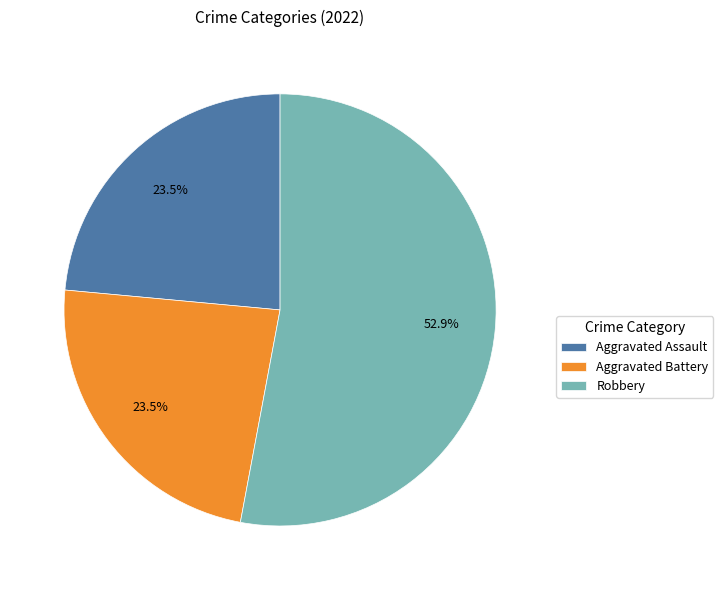

How many segments does this pie chart have?

3